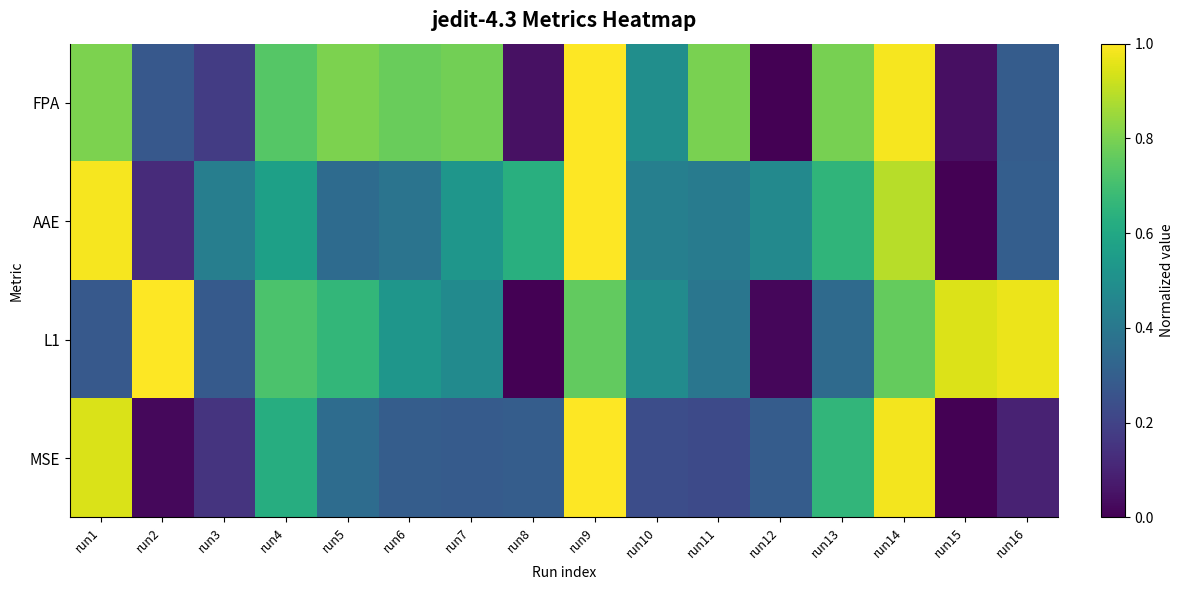

Reading right to left, extract all data points from this chart.

FPA: run16=0.3	run15=0.0	run14=1.0	run13=0.8	run12=0.0	run11=0.8	run10=0.5	run9=1.0	run8=0.0	run7=0.8	run6=0.8	run5=0.8	run4=0.7	run3=0.2	run2=0.3	run1=0.8
AAE: run16=0.3	run15=0.0	run14=0.9	run13=0.7	run12=0.5	run11=0.4	run10=0.4	run9=1.0	run8=0.6	run7=0.5	run6=0.4	run5=0.4	run4=0.6	run3=0.4	run2=0.1	run1=1.0
L1: run16=1.0	run15=0.9	run14=0.8	run13=0.3	run12=0.0	run11=0.4	run10=0.5	run9=0.8	run8=0.0	run7=0.5	run6=0.5	run5=0.7	run4=0.7	run3=0.3	run2=1.0	run1=0.3
MSE: run16=0.1	run15=0.0	run14=1.0	run13=0.7	run12=0.3	run11=0.2	run10=0.2	run9=1.0	run8=0.3	run7=0.3	run6=0.3	run5=0.4	run4=0.6	run3=0.2	run2=0.0	run1=0.9